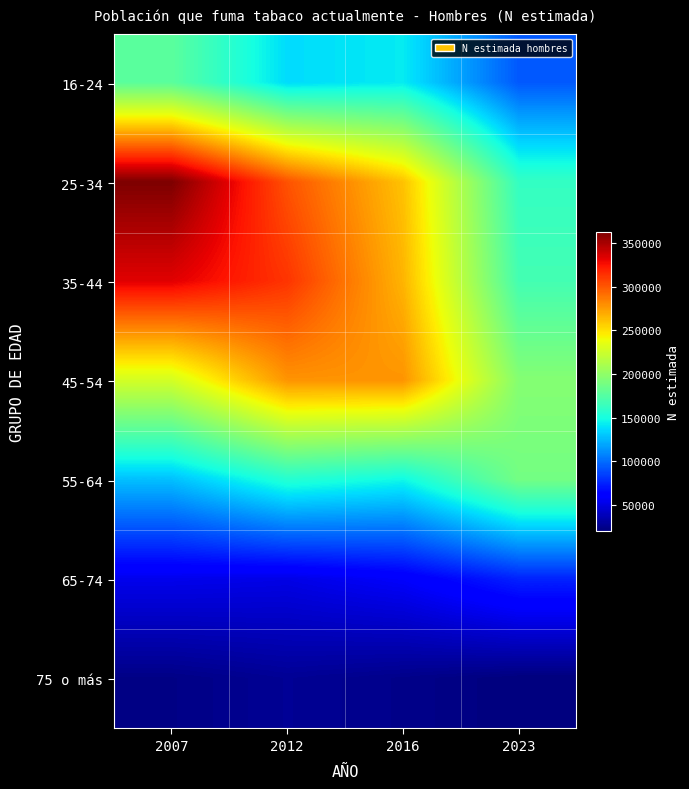

At which category is the sum across all series the highest?

2007